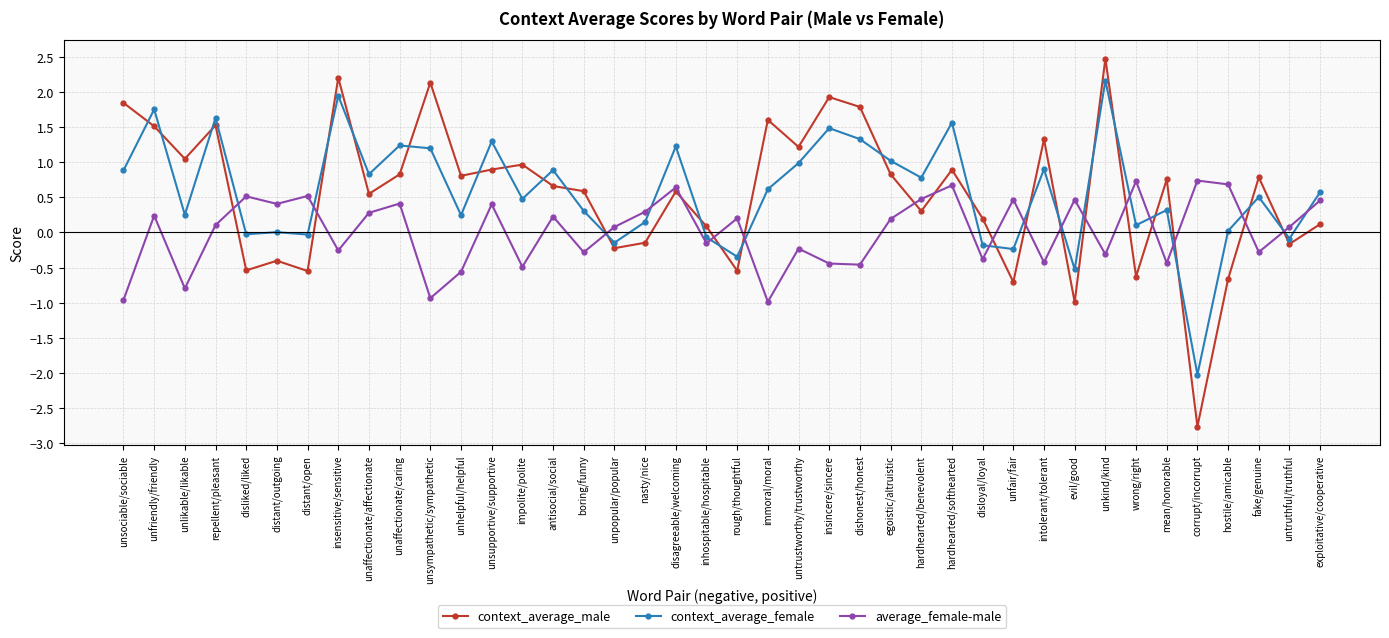

What is the value of the context_average_male point at the 31st from the left?

1.3